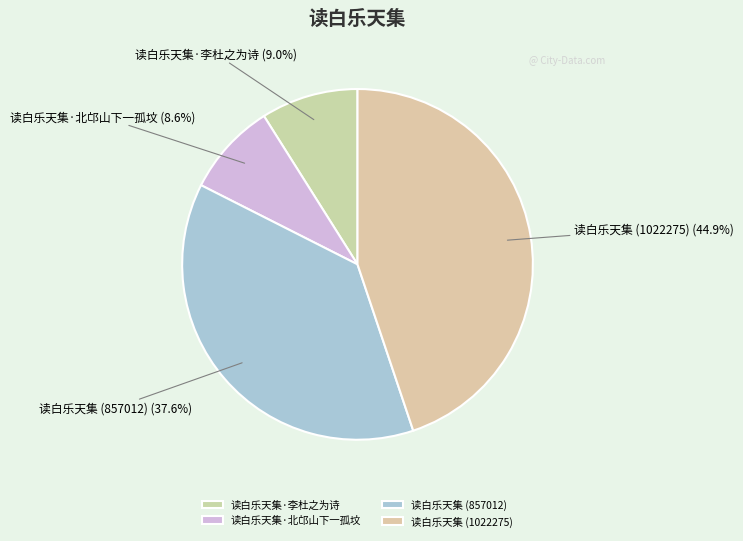

To the nearest percent, what is the difference between the largest and smallest slice percentages?

36%